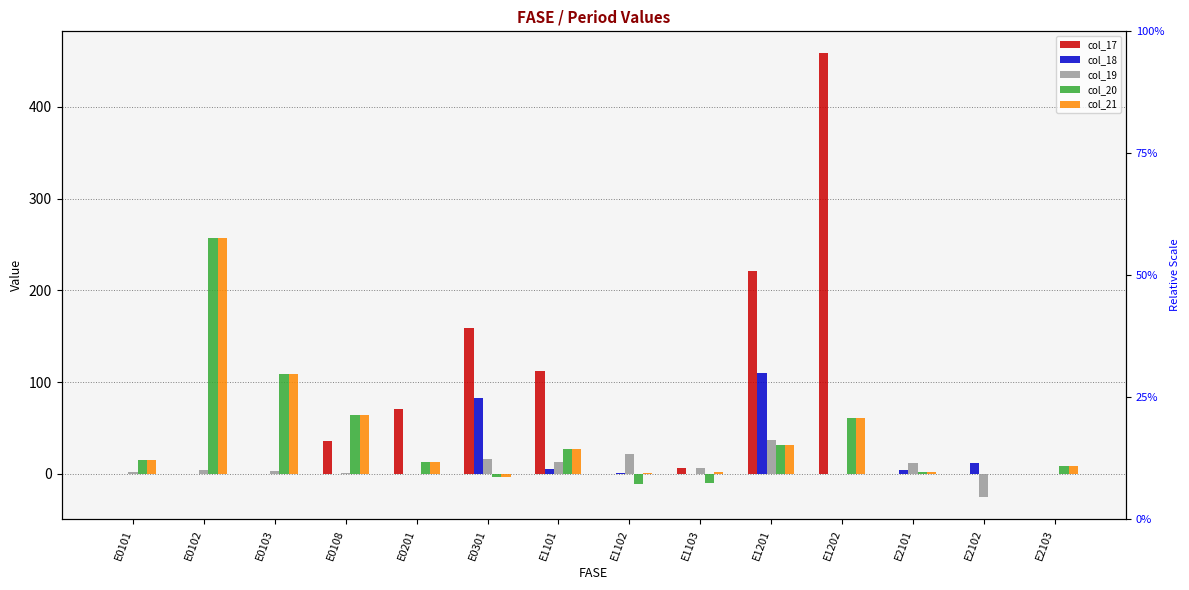

List the series in order of their peak value, highest first.

col_17, col_21, col_20, col_18, col_19